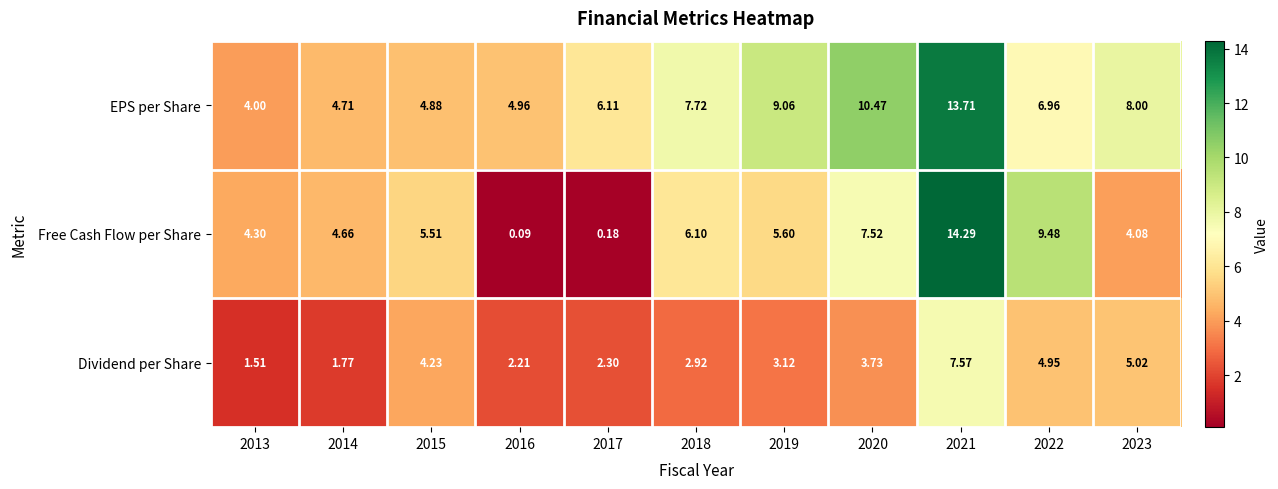

List the series in order of their overall mean, lowest first.

Dividend per Share, Free Cash Flow per Share, EPS per Share